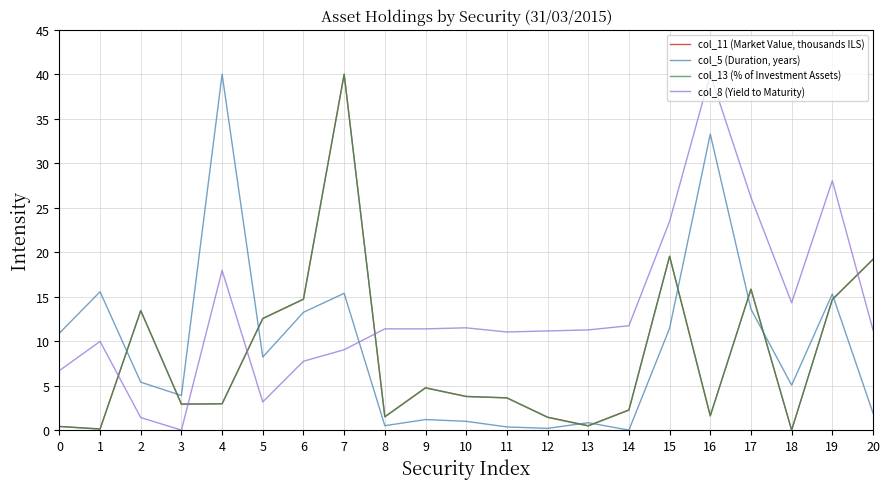

What is the greatest value displayed?

40.0